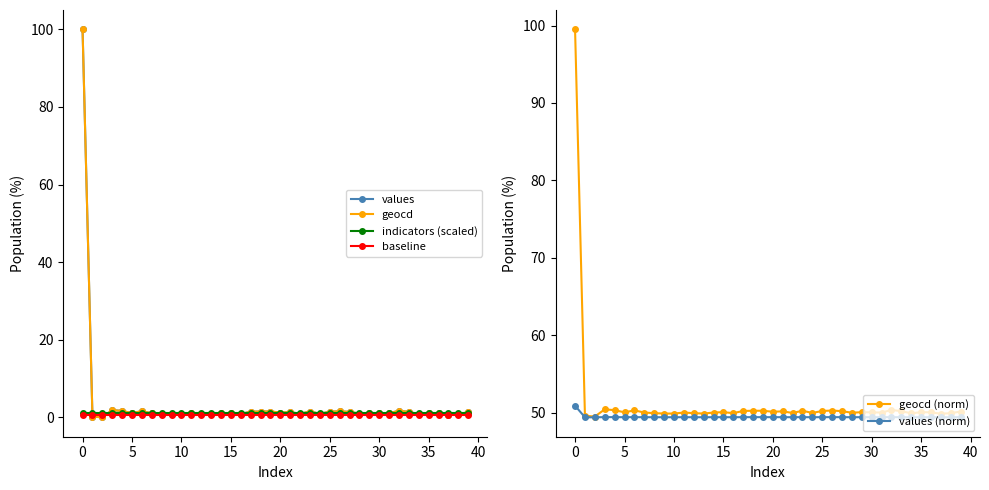

How many distinct data groups are displayed?

6